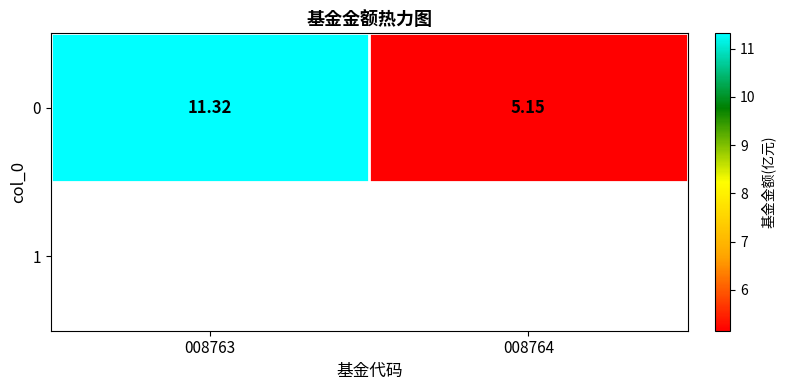

What is the ratio of the value at 008763 to the value at 008764?

2.2